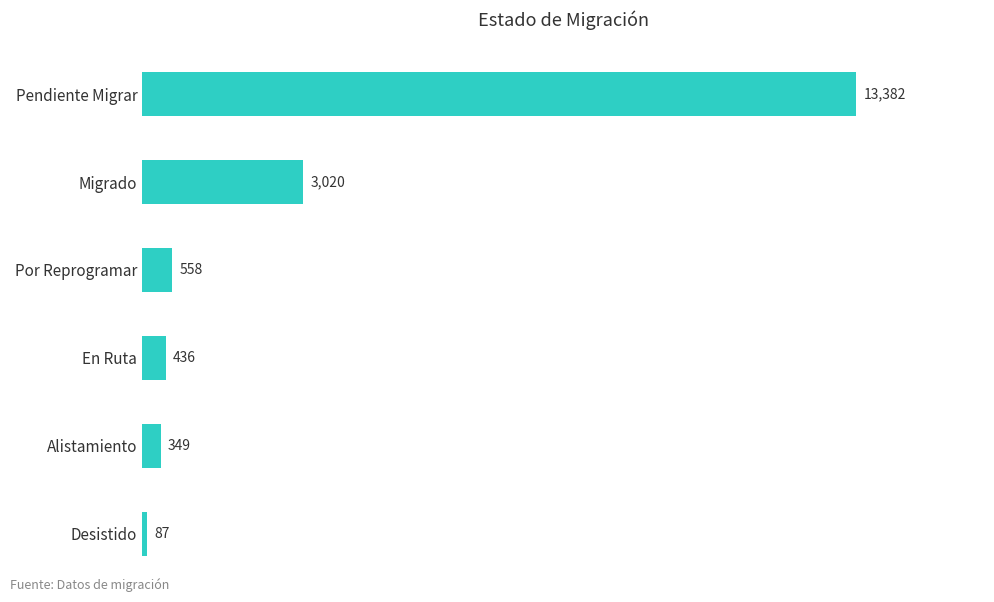

Is it true that the value at Alistamiento is 349?

True